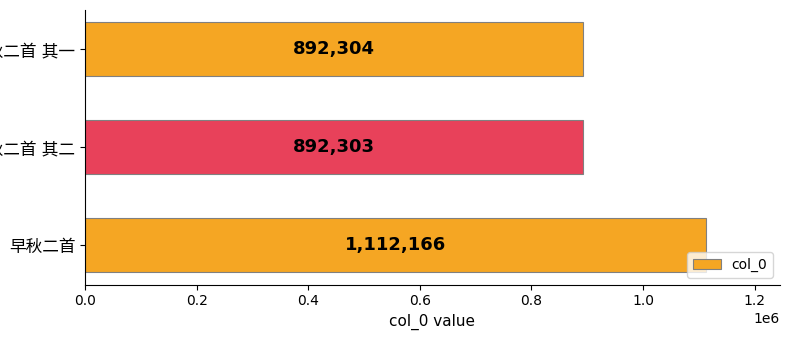

What is the smallest value displayed?

892303